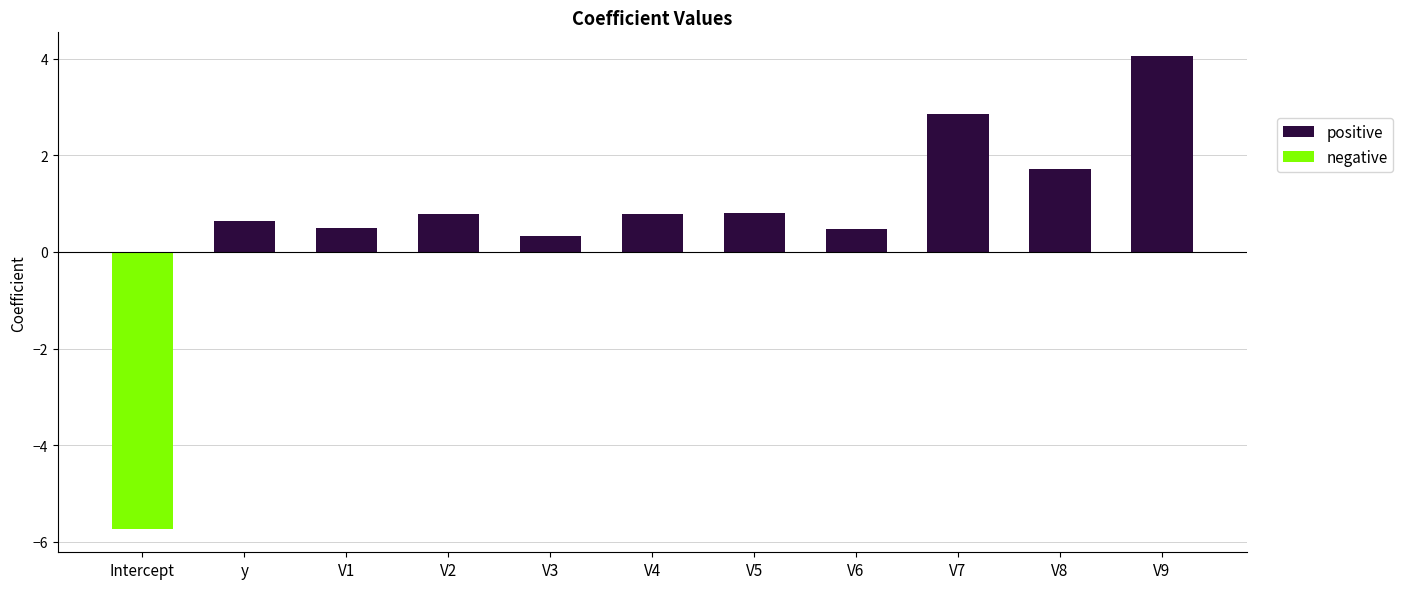

What value does the data have at V7?

2.9